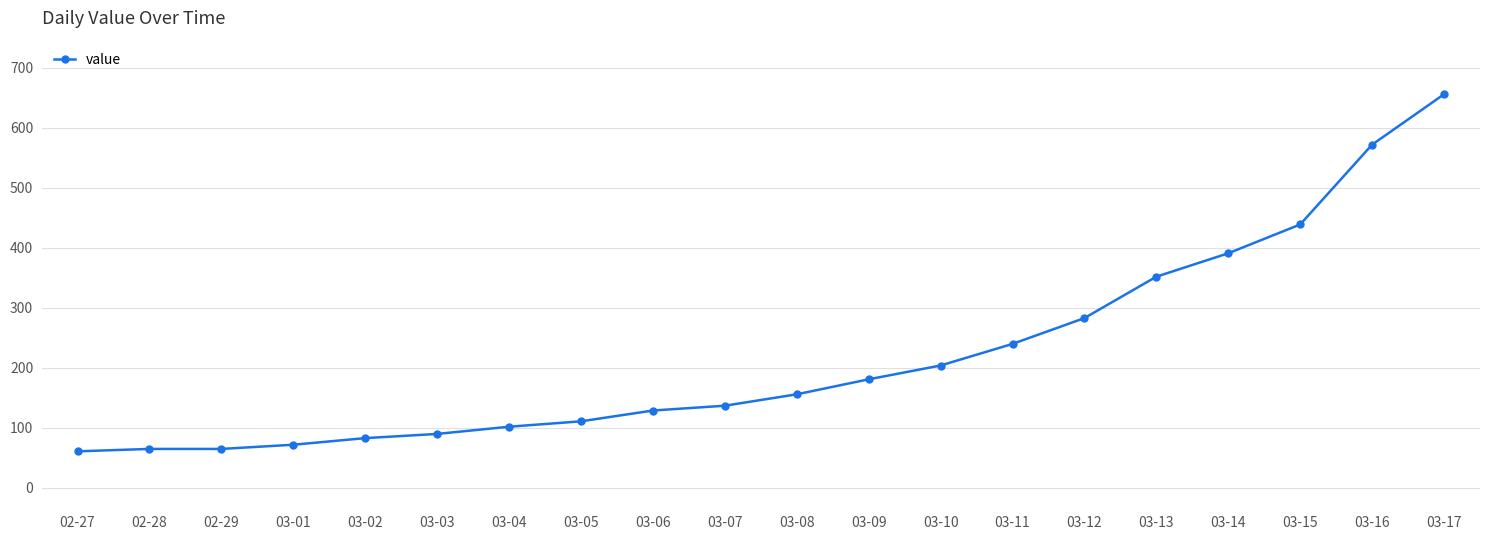

What is the label of the 13th point from the right?

03-05